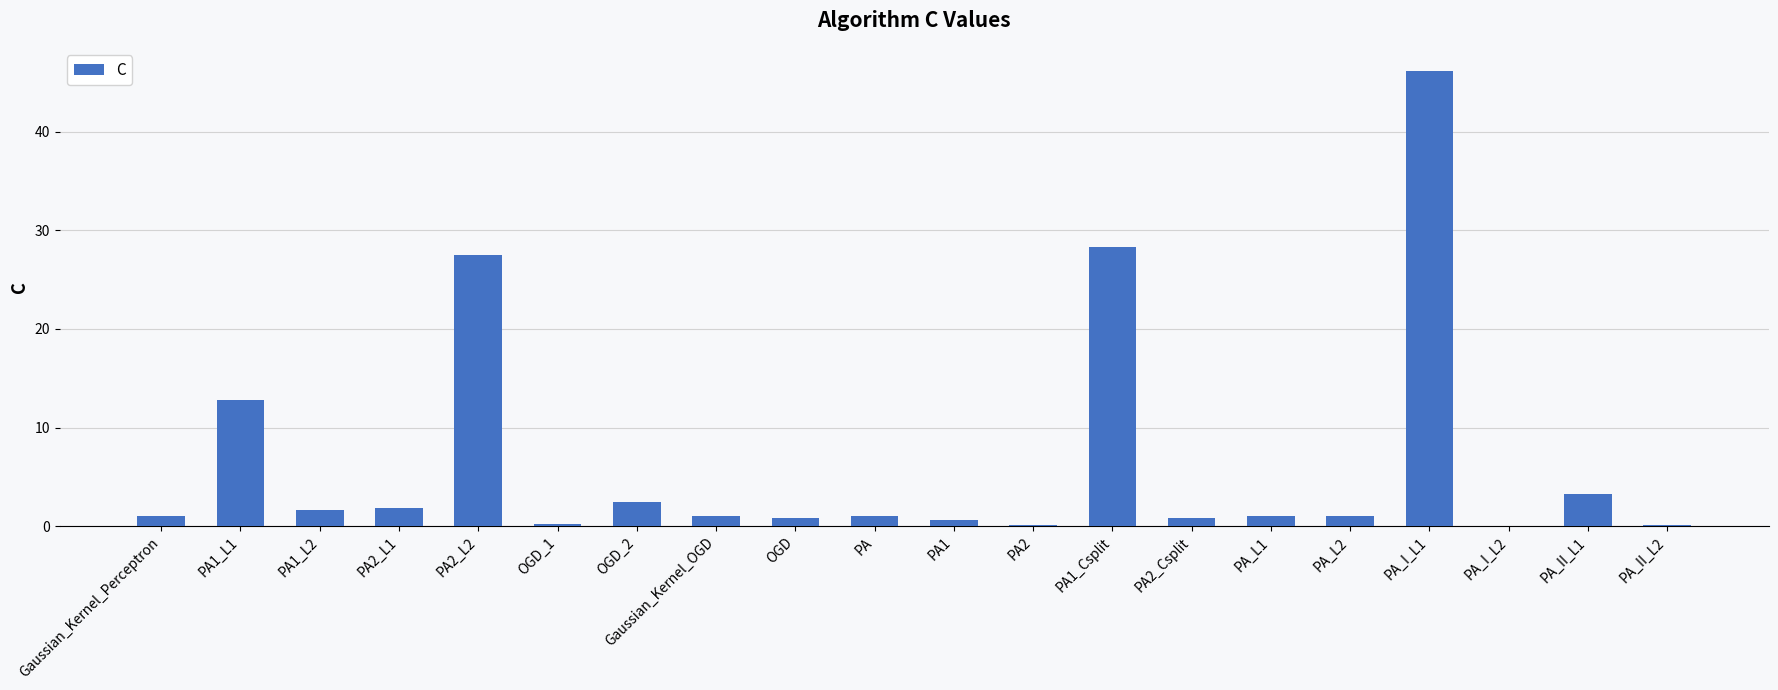

What is the sum of all values?

131.8